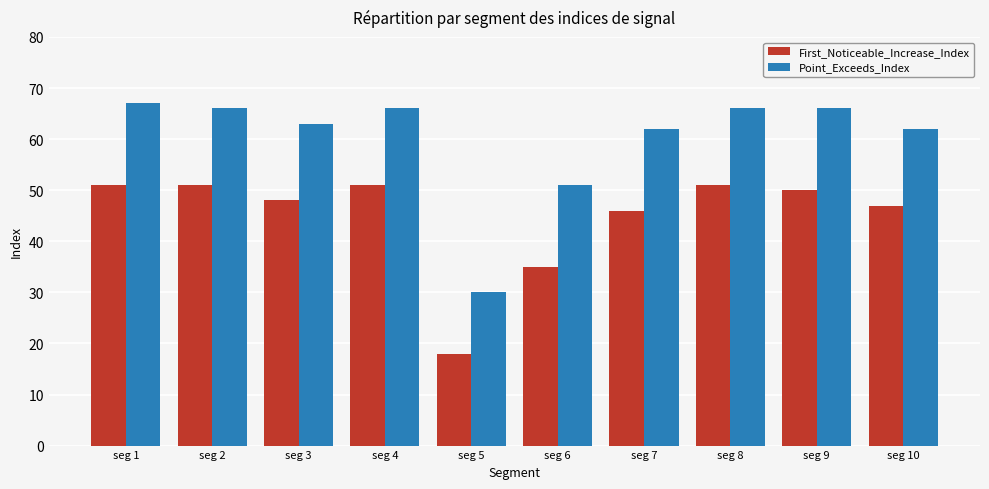

Rank the series by their average value, from lowest to highest.

First_Noticeable_Increase_Index, Point_Exceeds_Index